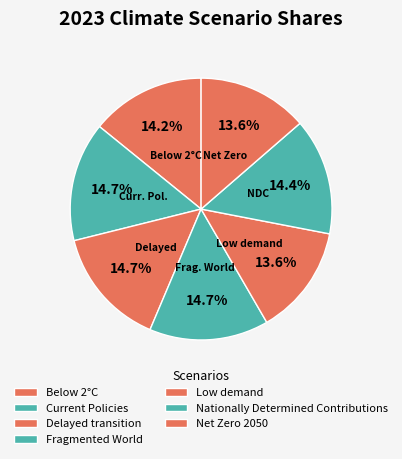

Count the number of slices in the pie.

7